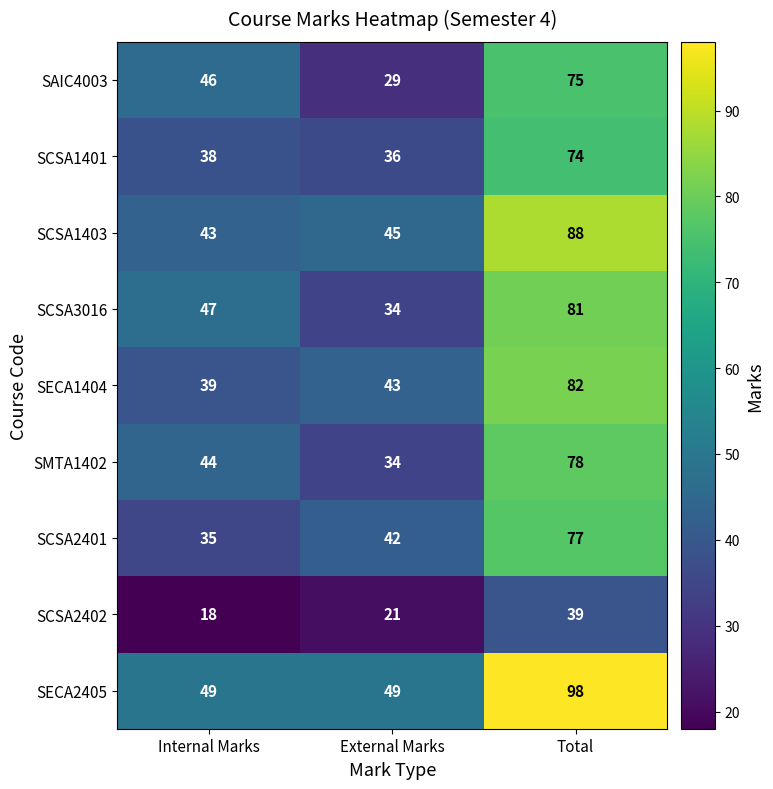

What is the spread (max minus min) of values at External Marks?

28